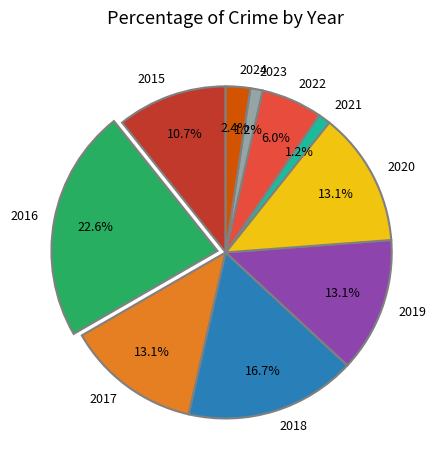

How many segments does this pie chart have?

10